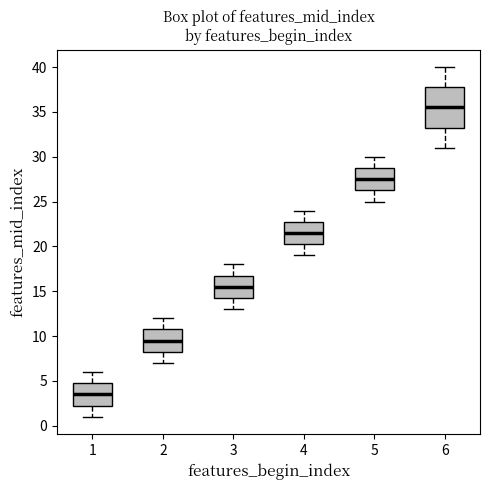

Reading left to right, transcribe this box plot: for each box, give where its median line is, the range the box spans, and where its two whiskers end, as read against the y-axis. The values are not printed on the chart, so give them approximately, as read against the axis.

1: median 3.5, box 2.5 to 5.0, whiskers 1.0 to 6.0
2: median 9.5, box 8.5 to 11.0, whiskers 7.0 to 12.0
3: median 15.5, box 14.5 to 17.0, whiskers 13.0 to 18.0
4: median 21.5, box 20.5 to 23.0, whiskers 19.0 to 24.0
5: median 27.5, box 26.5 to 29.0, whiskers 25.0 to 30.0
6: median 35.5, box 33.5 to 38.0, whiskers 31.0 to 40.0